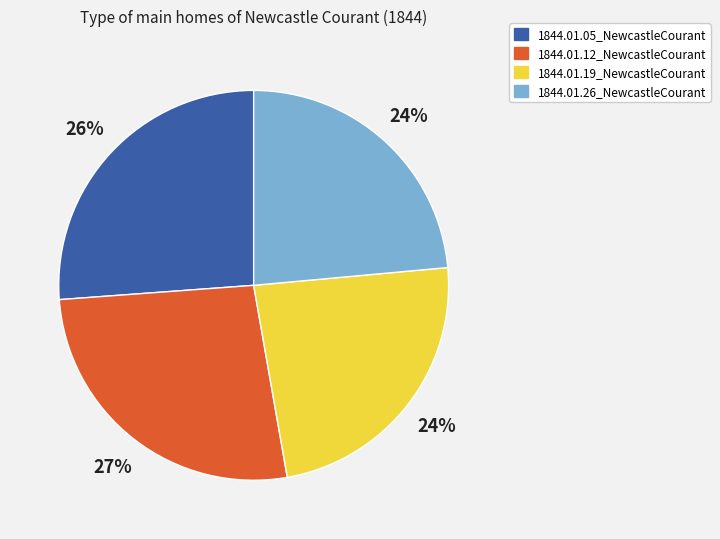

Does 1844.01.12_NewcastleCourant account for over 50% of the chart?

No